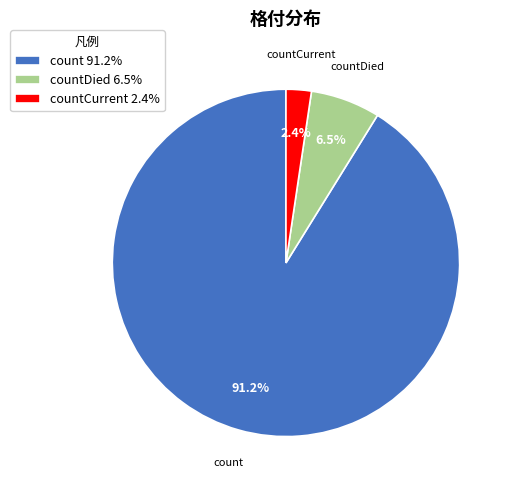

Which category has the smallest portion of the pie?

countCurrent 2.4%